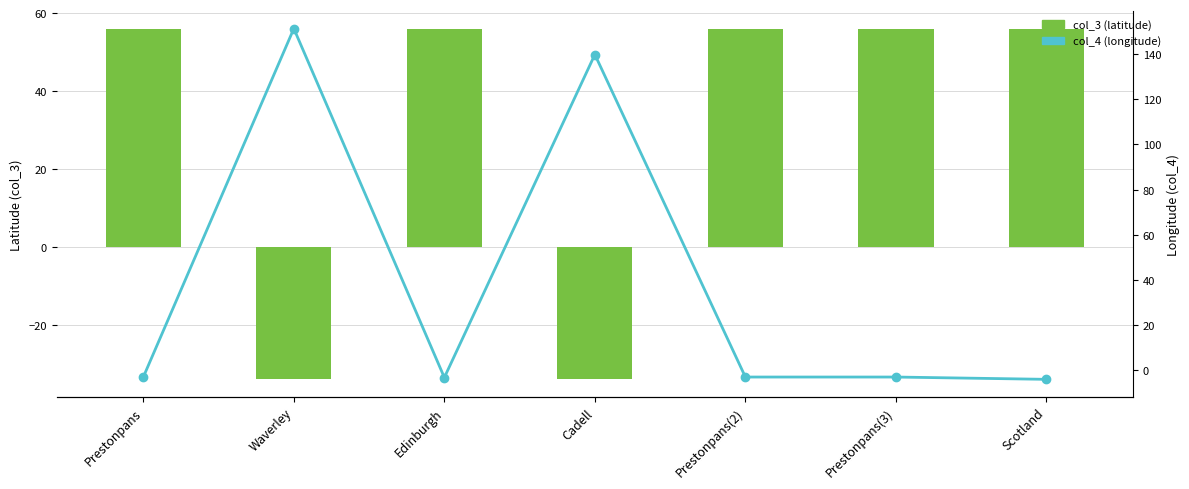

How many data points does each series have?

7